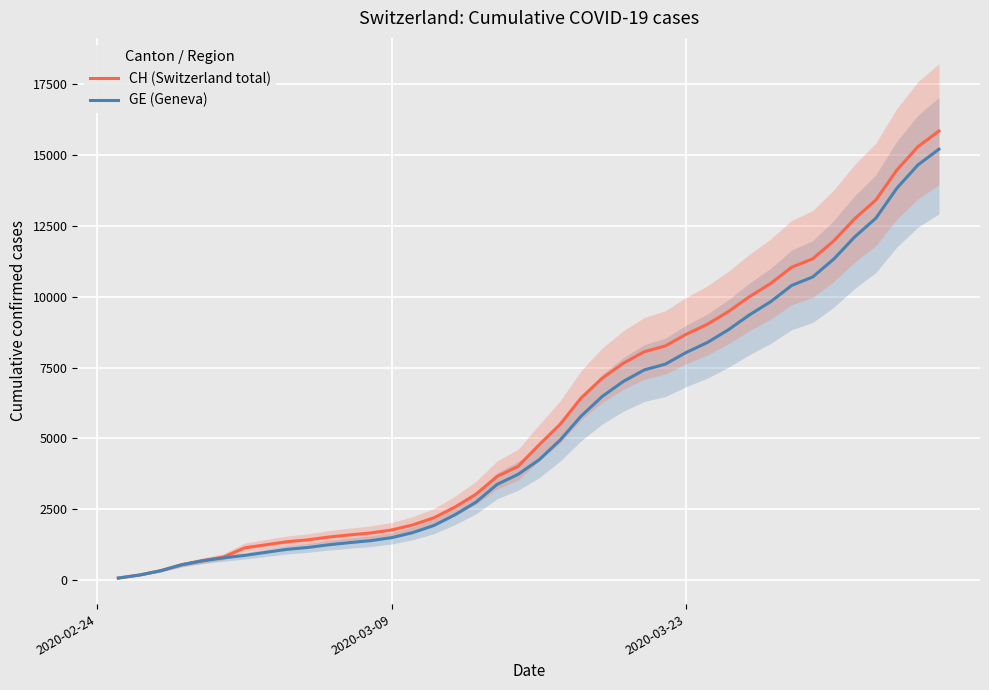

What is the maximum value for CH (Switzerland total)?

15850